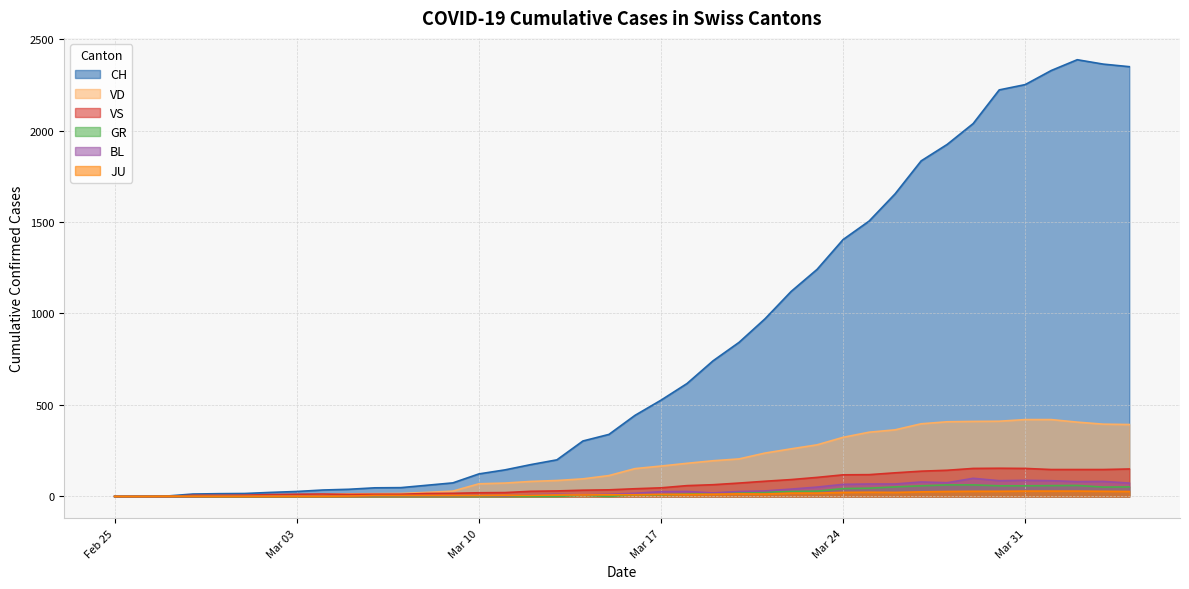

Reading left to right, list all the values displayed in this chart.

CH: 0	1	2	13	15	16	22	27	35	39	47	48	61	74	123	145	174	200	303	339	443	526	617	741	842	971	1120	1241	1404	1505	1654	1834	1924	2038	2222	2251	2328	2387	2363	2349
GR: 0	0	0	0	0	0	0	0	0	0	0	0	0	0	0	0	0	0	6	0	9	9	13	18	24	24	27	29	43	45	52	58	63	63	58	58	59	60	51	52
JU: 0	0	1	1	1	1	1	1	1	2	5	5	5	5	5	6	6	8	8	9	9	11	11	12	14	13	18	18	22	23	22	25	27	28	28	29	29	29	28	27
VD: 0	0	0	4	4	4	6	8	11	14	15	16	22	29	69	73	82	87	96	114	152	166	181	195	205	237	260	282	323	351	364	397	408	410	411	420	420	406	395	393
VS: 0	0	0	6	6	7	10	12	13	11	12	12	16	17	20	21	28	30	34	36	42	47	59	64	73	83	92	104	118	119	129	138	143	153	154	153	147	147	147	150
BL: 0	0	0	0	1	1	1	1	1	1	4	4	4	4	5	3	9	12	8	12	17	26	27	19	27	30	40	51	66	68	68	79	75	99	86	88	86	81	82	73